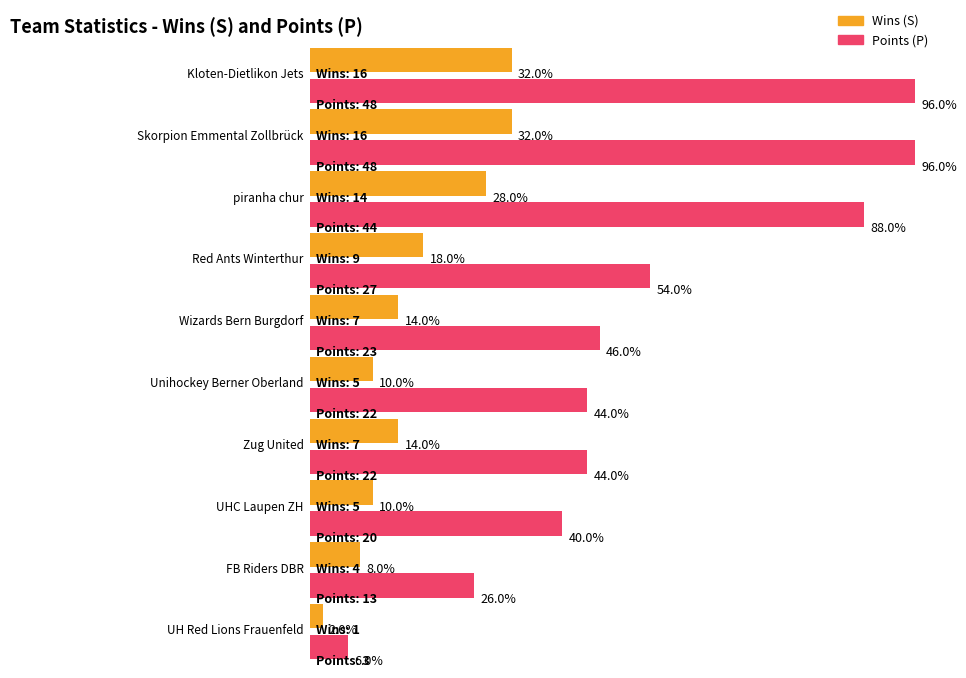

Rank the categories by P value from lowest to highest.

UH Red Lions Frauenfeld, FB Riders DBR, UHC Laupen ZH, Unihockey Berner Oberland, Zug United, Wizards Bern Burgdorf, Red Ants Winterthur, piranha chur, Kloten-Dietlikon Jets, Skorpion Emmental Zollbrück